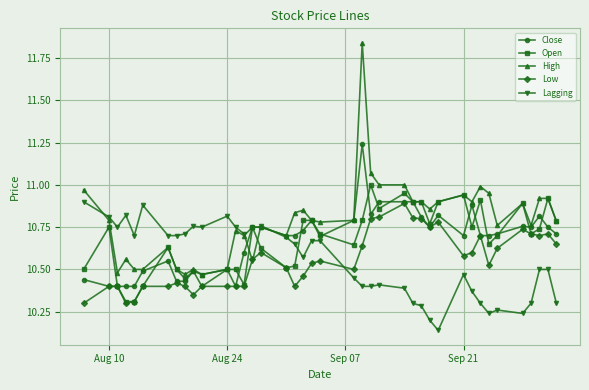

How many distinct data groups are displayed?

5